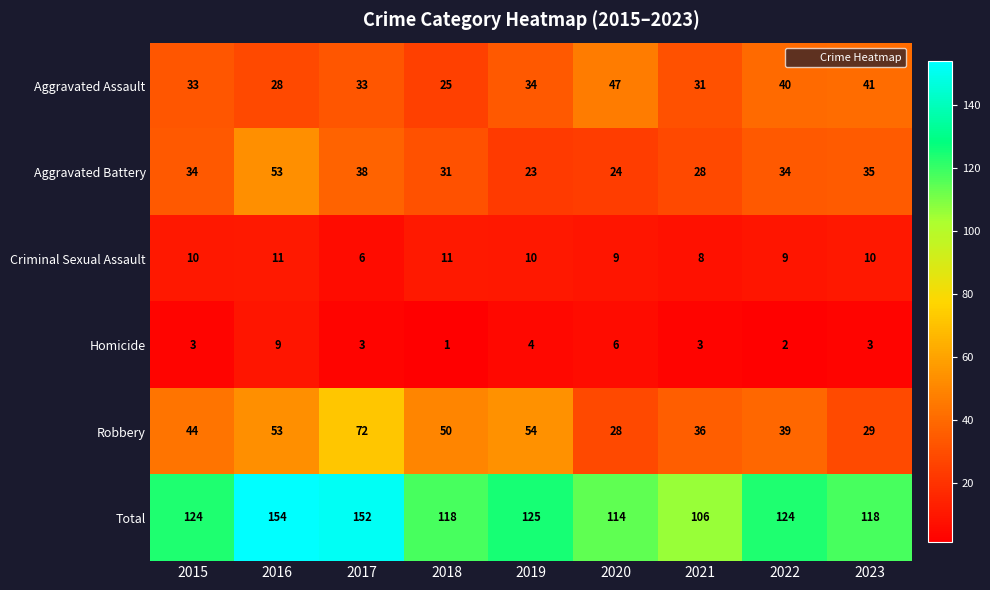

What is the minimum value for Aggravated Battery?

23